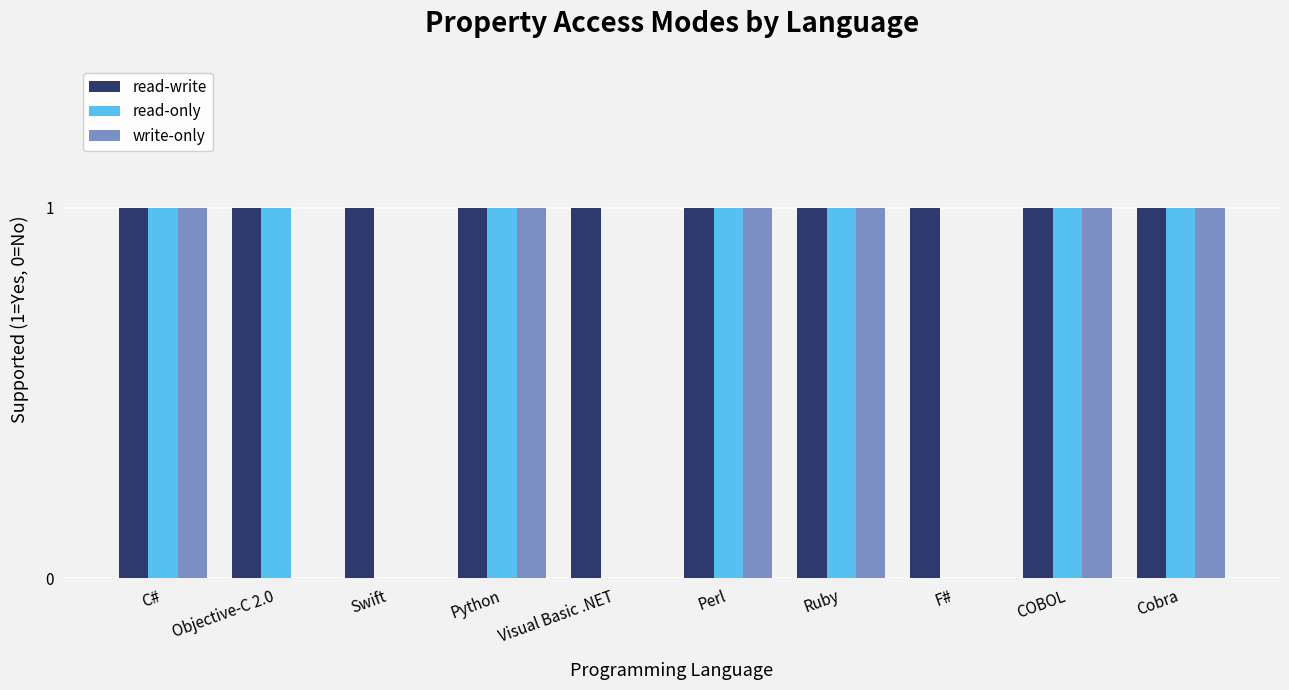

What is the sum of all write-only values?

6